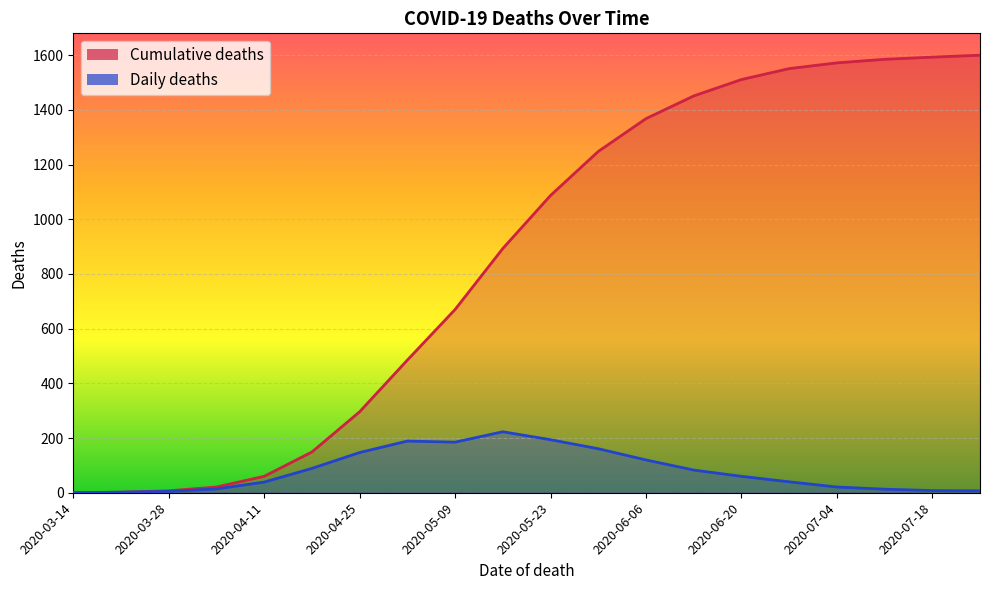

What is the label of the 12th point from the left?

2020-05-30